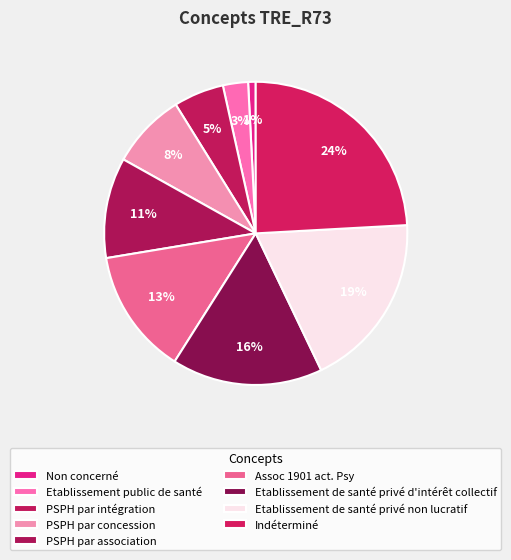

How many slices are in this pie chart?

9